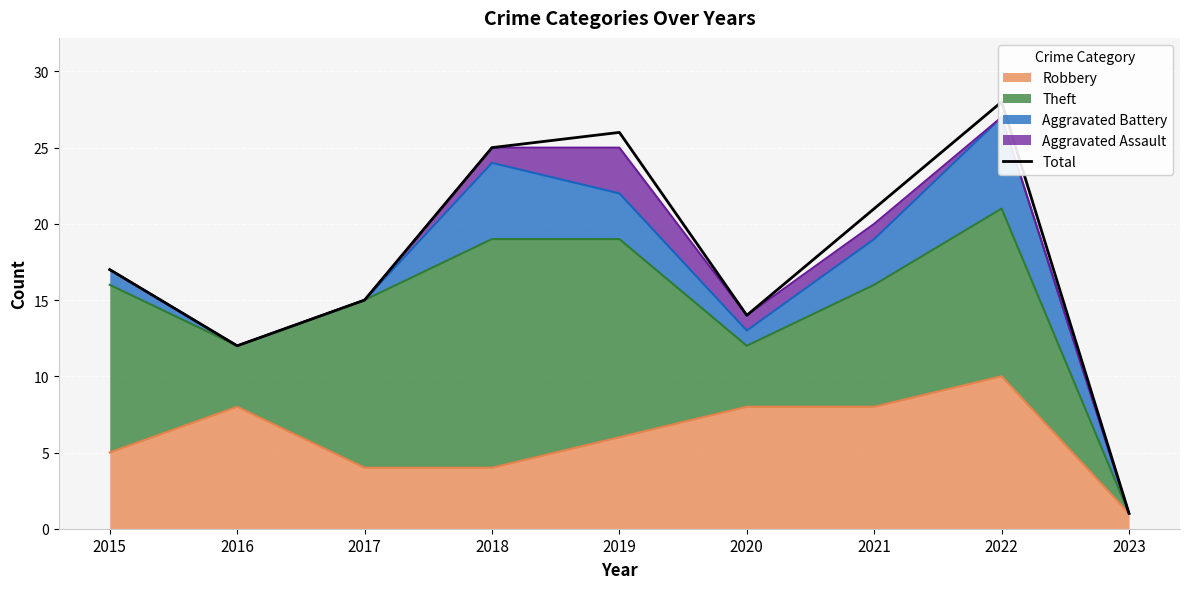

Reading left to right, what are all the values shown in this chart?

2015=17	2016=12	2017=15	2018=25	2019=26	2020=14	2021=21	2022=28	2023=1